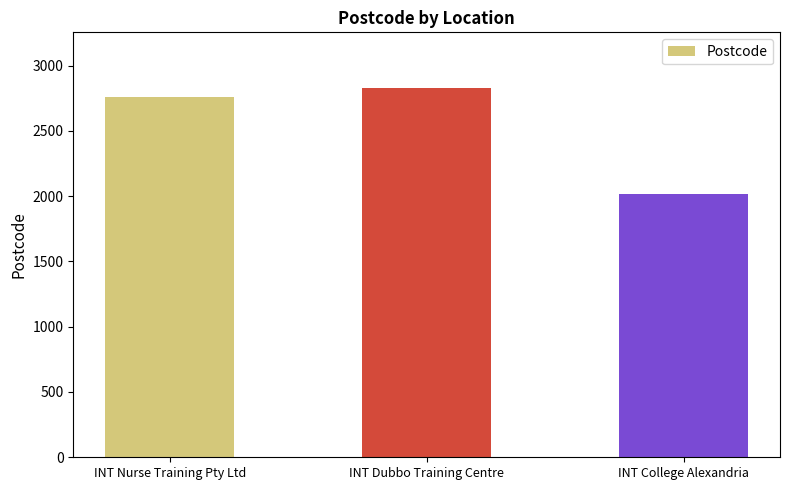

How many bars are there in total?

3